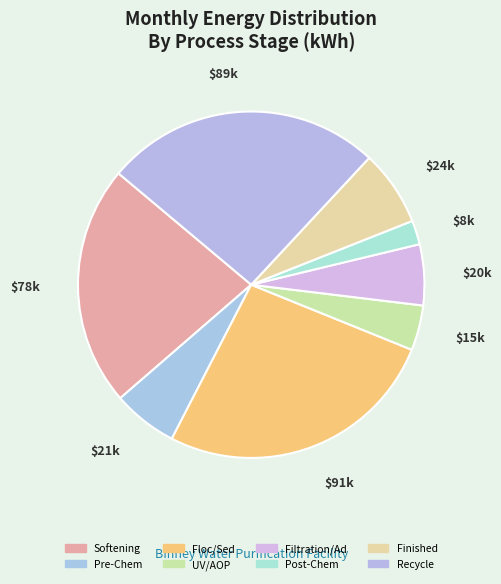

What is the total percentage of Post-Chem and Softening?

24.7%